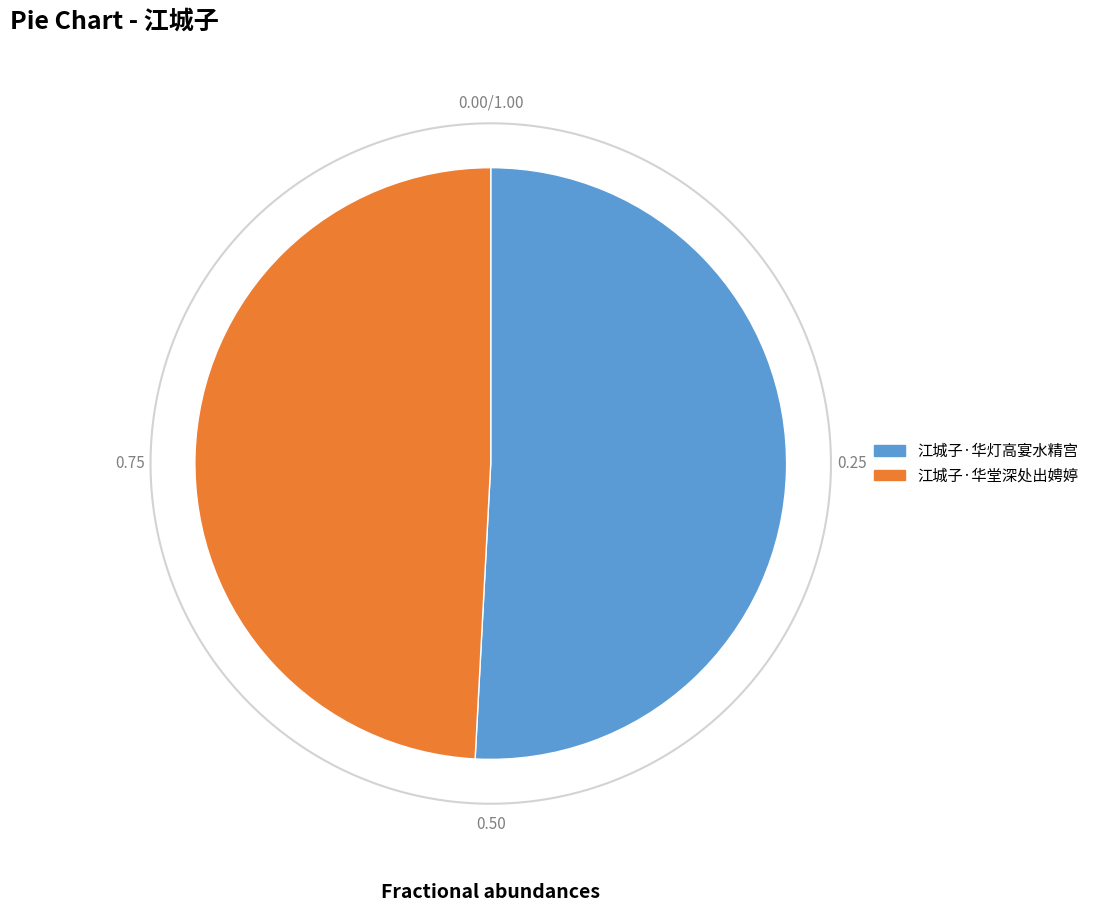

Is it true that 江城子·华灯高宴水精宫 is 36% of the pie?

False